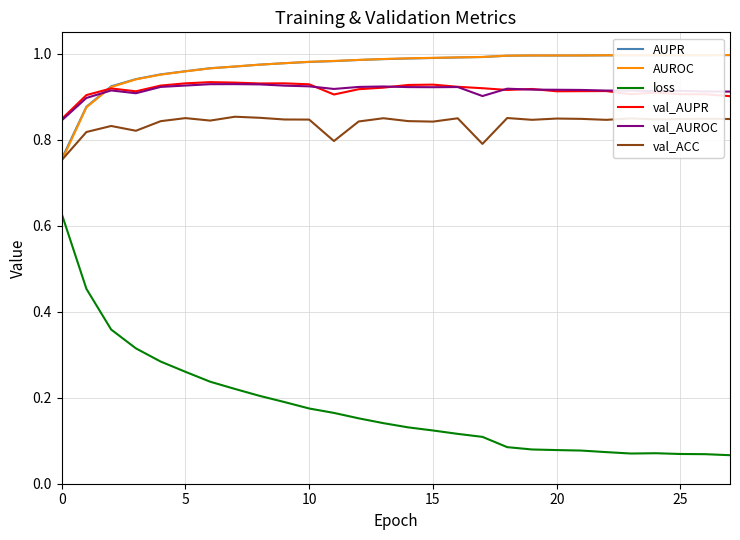

True or false: val_ACC and loss intersect in this chart.

False